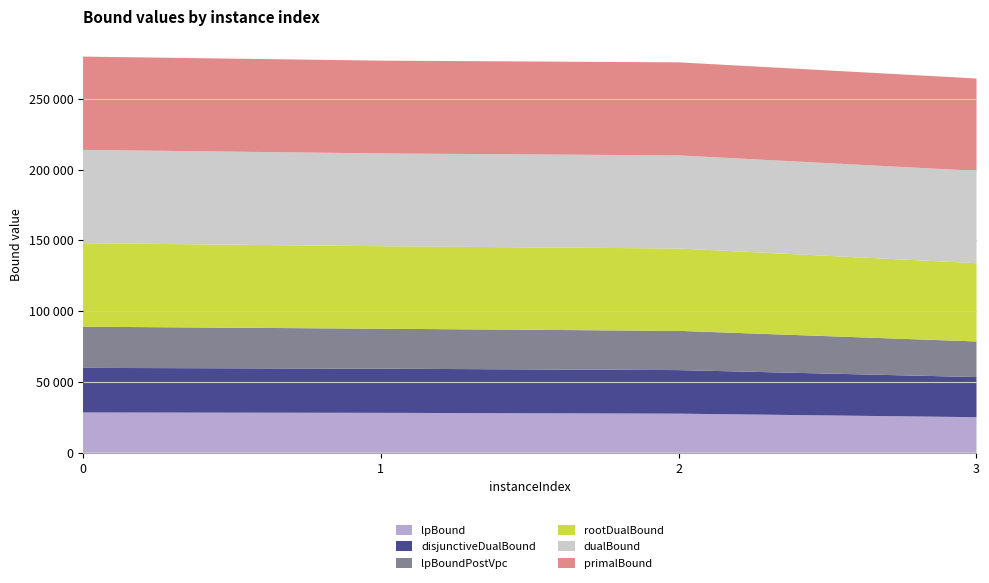

Reading left to right, what are all the values shown in this chart?

lpBound: 28427.0	28176.5	27590.0	25095.8
disjunctiveDualBound: 31490.9	31170.8	30771.0	28345.1
lpBoundPostVpc: 29094.8	28239.4	27715.2	25148.0
rootDualBound: 59013.1	58292.2	58179.7	55283.7
dualBound: 65887.0	65538.0	65748.0	65238.0
primalBound: 65887.0	65538.0	65748.0	65238.0